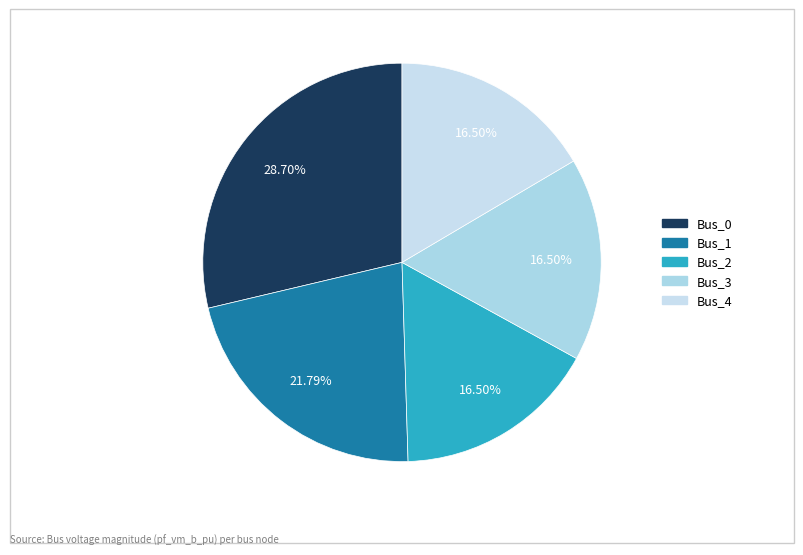

How many slices are in this pie chart?

5